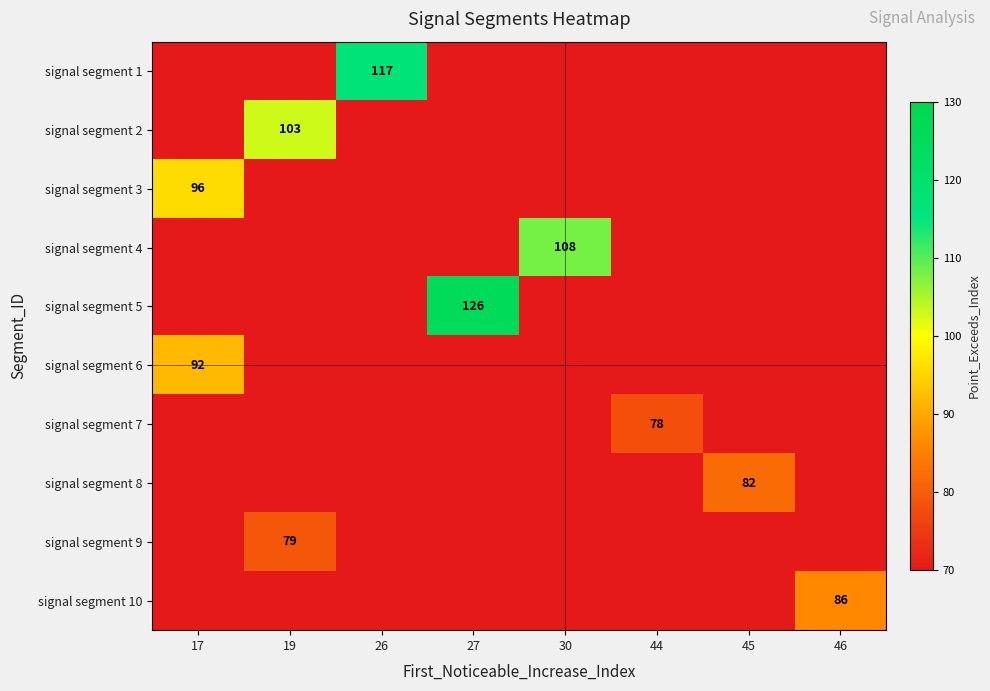

True or false: signal segment 10 has a value of 150 at 46.

False